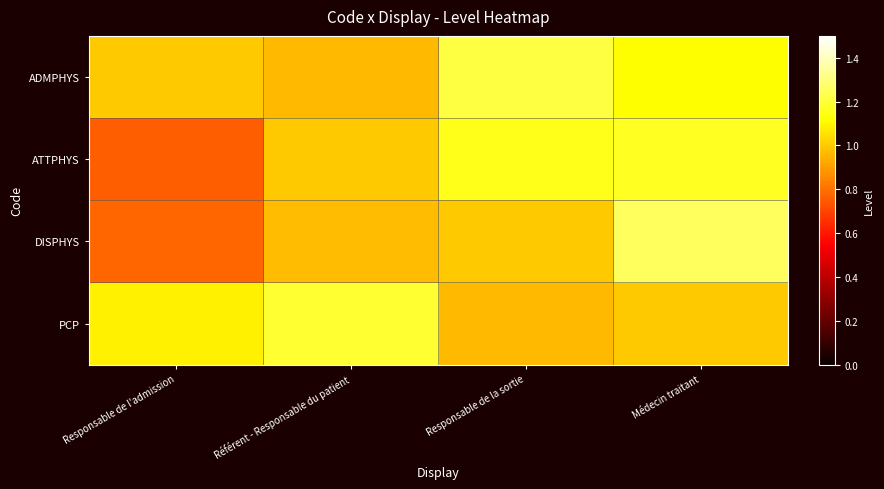

Rank the series by their average value, from lowest to highest.

DISPHYS, ATTPHYS, PCP, ADMPHYS